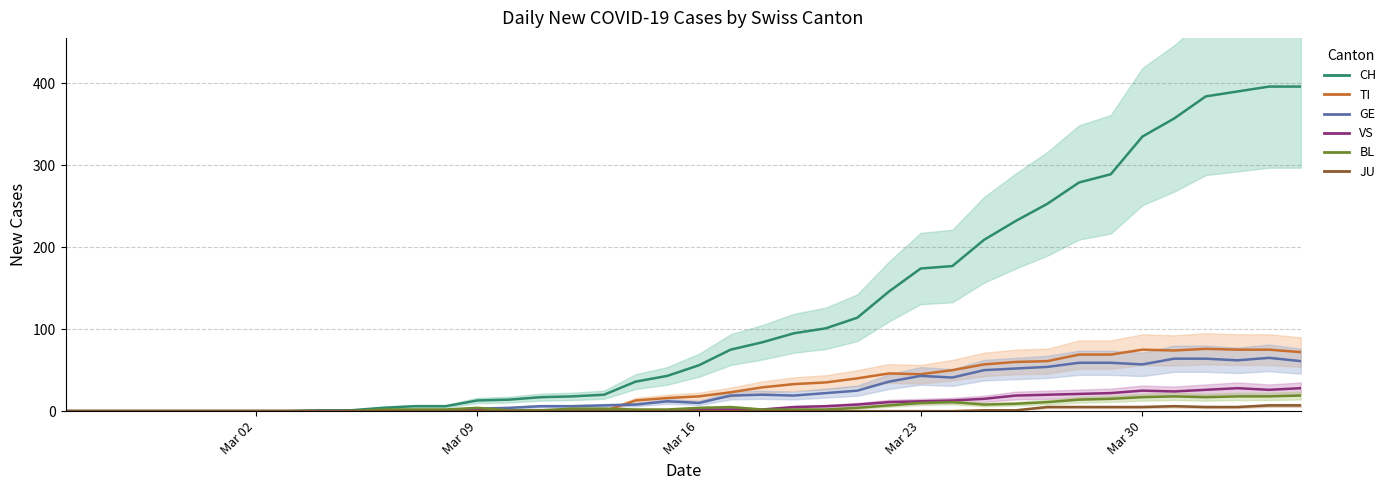

At which category does the chart reach its minimum across all series?

Mar 02